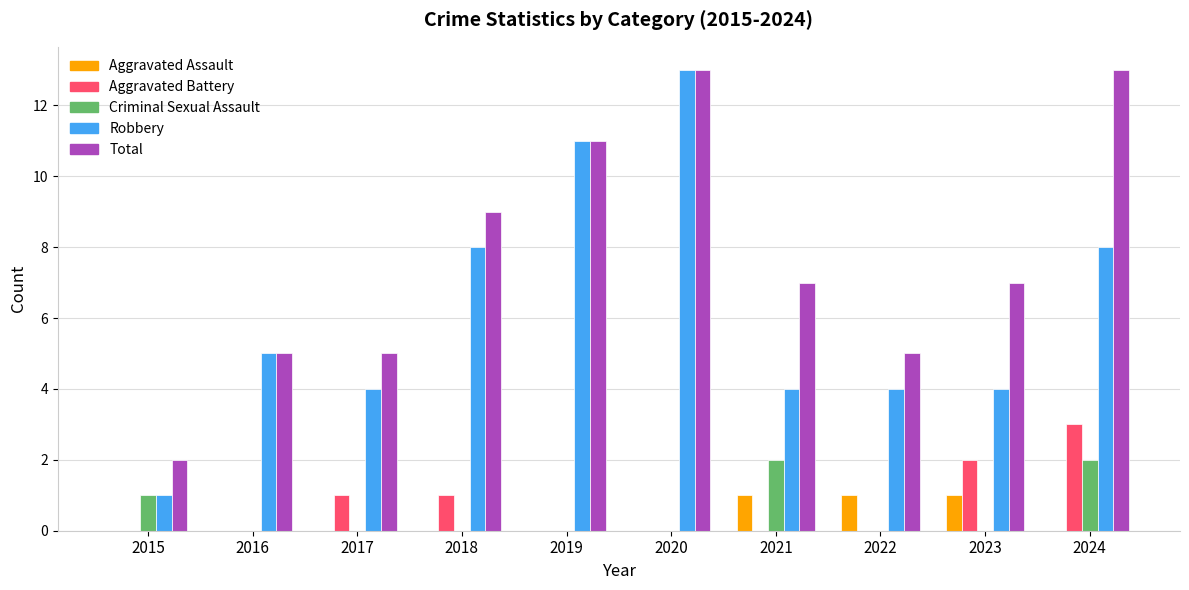

What is the sum of the Total values at 2017 and 2022?

10